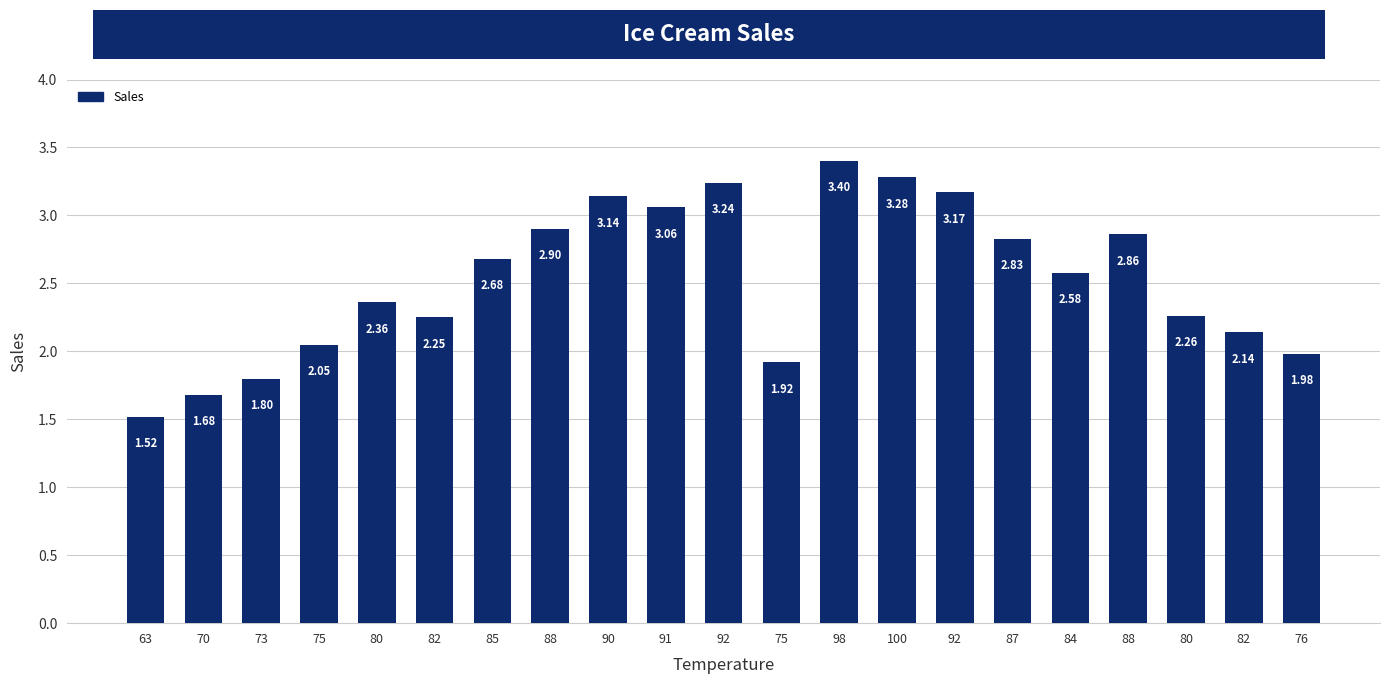

Between 91 and 100, which is larger?

100